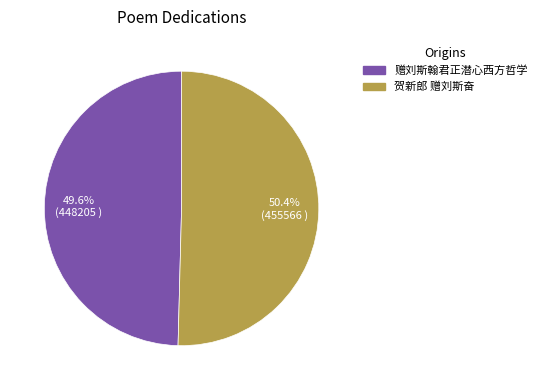

The 赠刘斯翰君正潜心西方哲学 slice represents 50% of the pie. True or false?

True